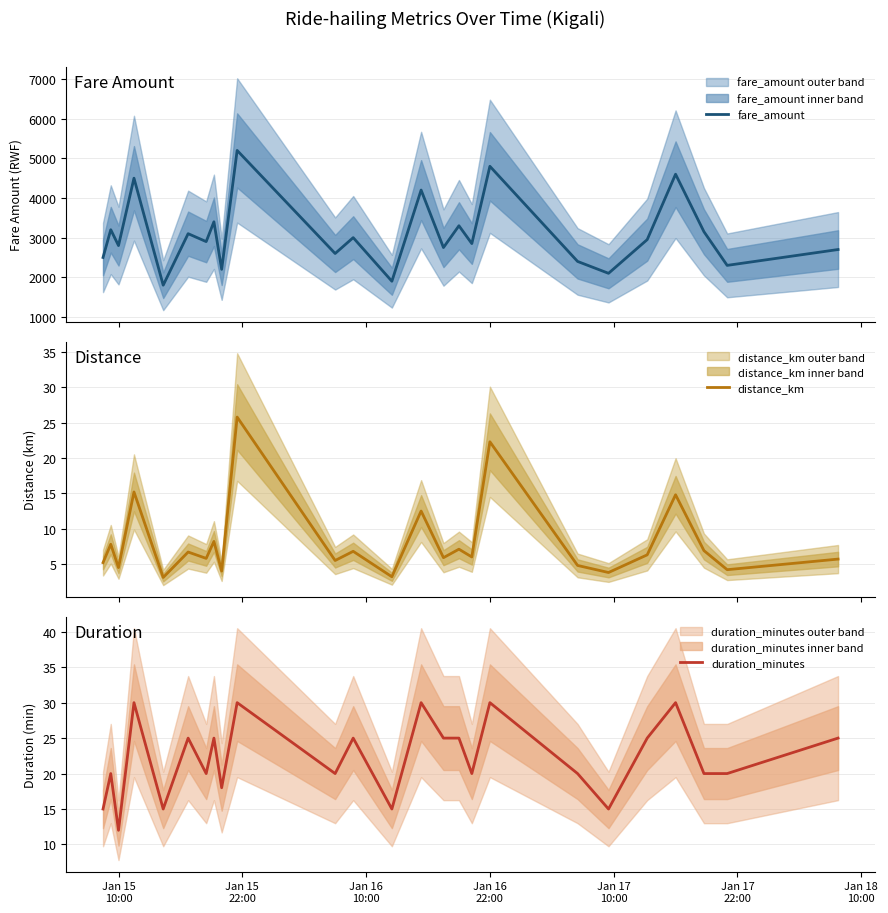

Is this an area chart (filled region under the line)?

No